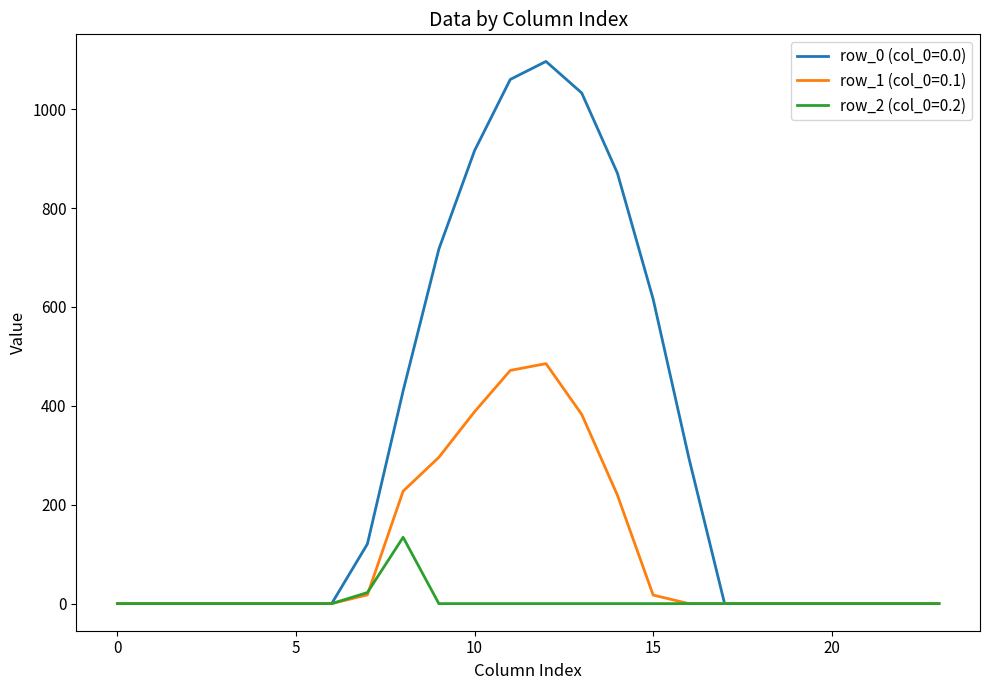

What is the maximum value shown in the chart?

1096.7